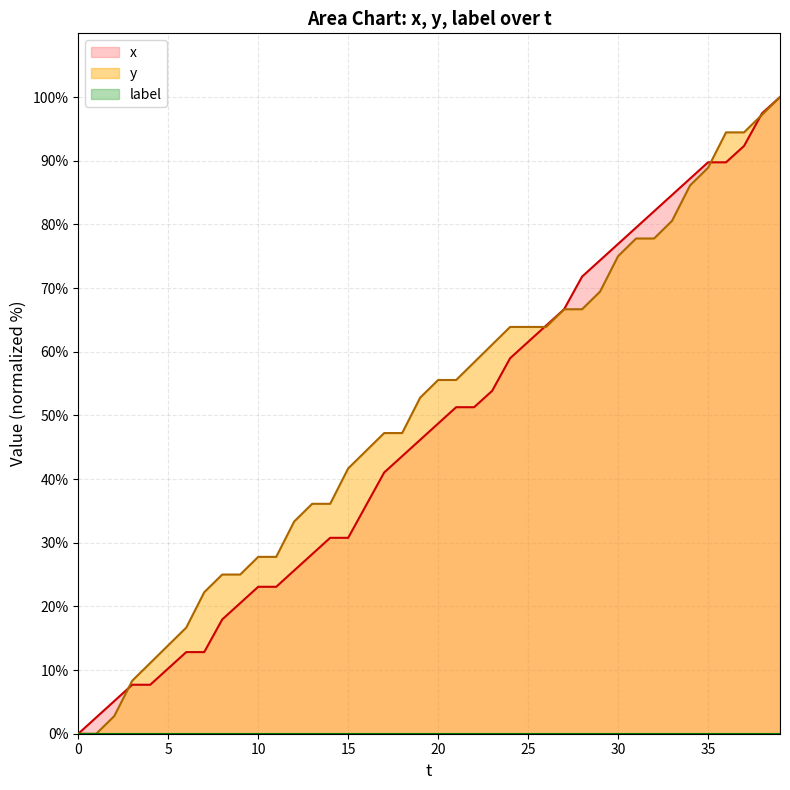

The y series shows 75.0 at 30. True or false?

True